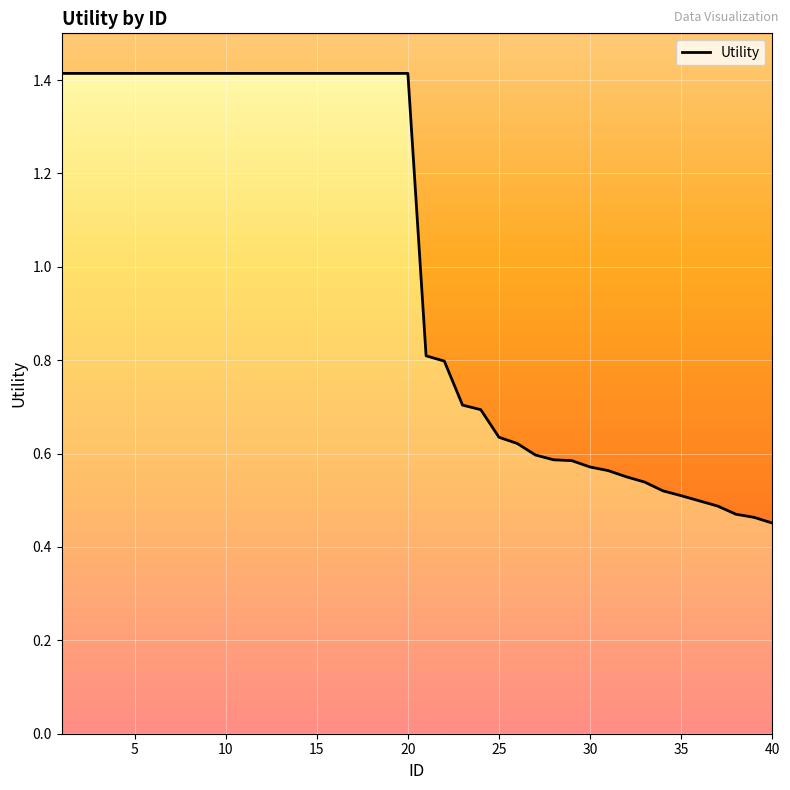

What is the sum of the values at 20 and 0?

2.8